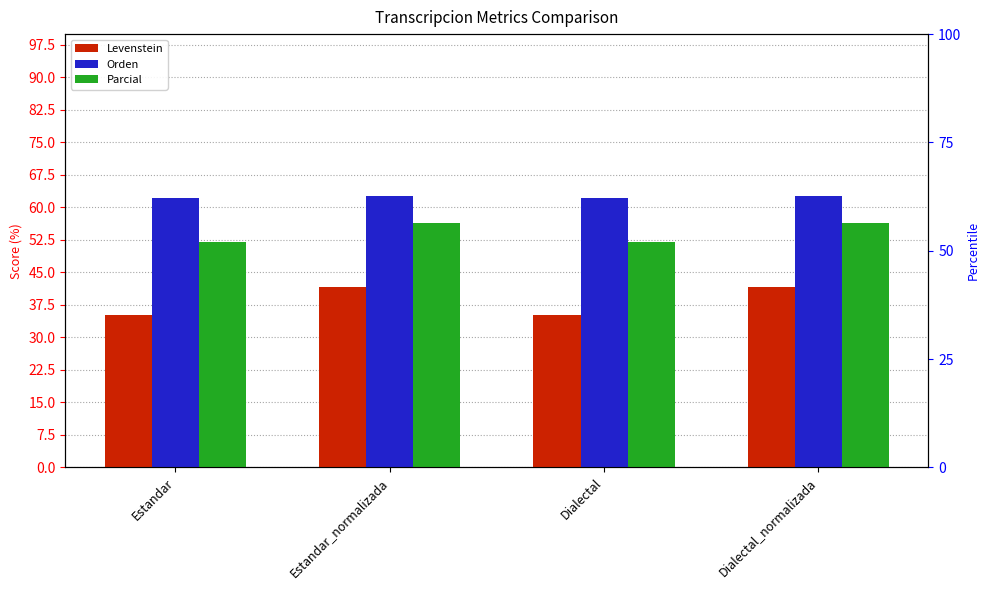

At which category does the chart reach its peak across all series?

Estandar_normalizada